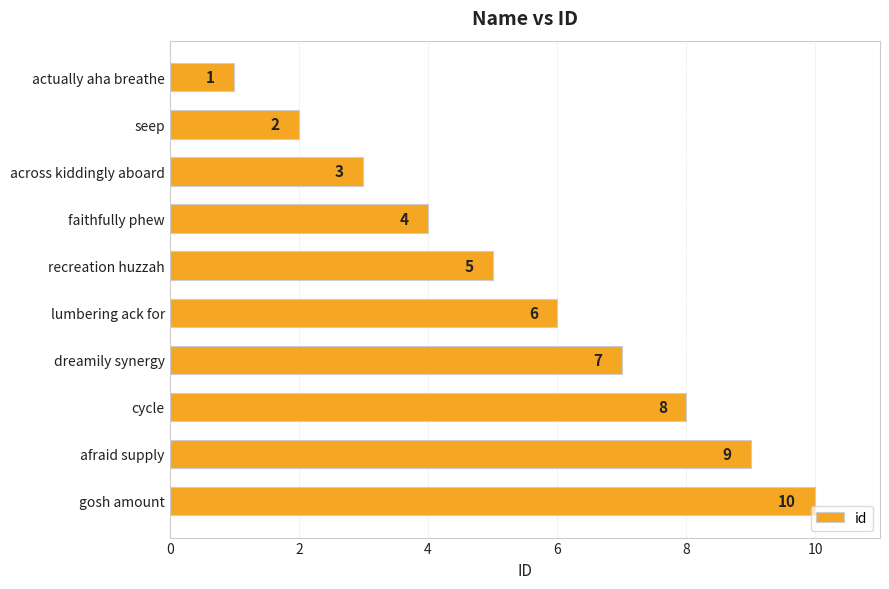

List the labels in order of value, smallest first.

actually aha breathe, seep, across kiddingly aboard, faithfully phew, recreation huzzah, lumbering ack for, dreamily synergy, cycle, afraid supply, gosh amount